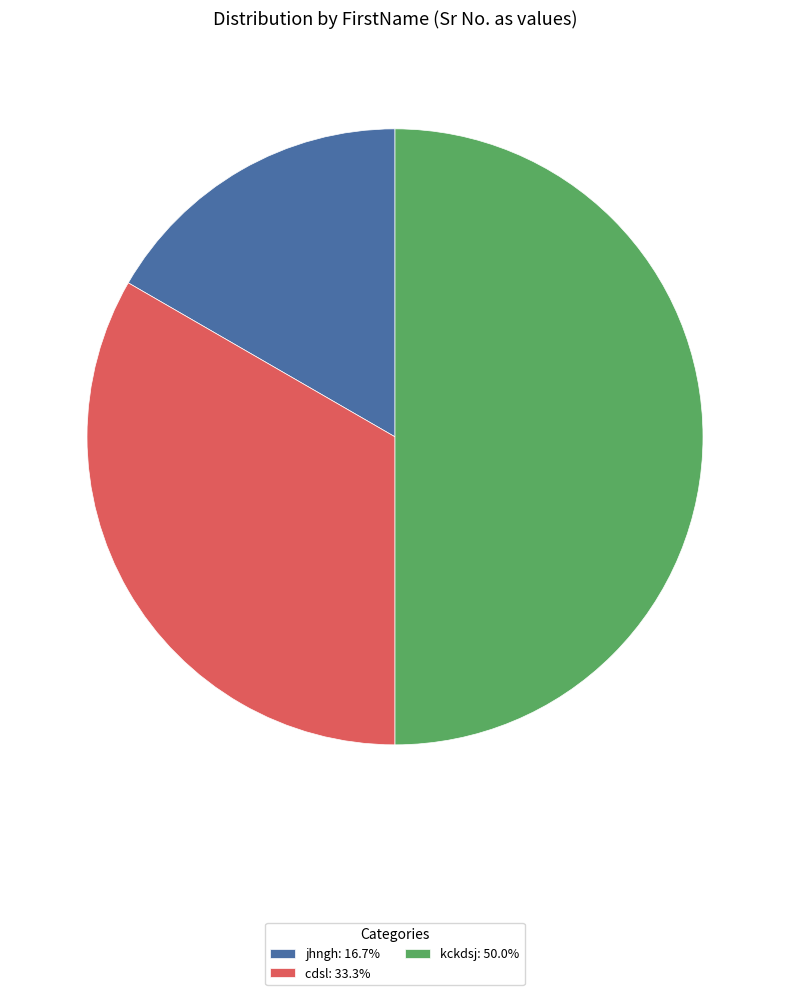

Count the number of slices in the pie.

3